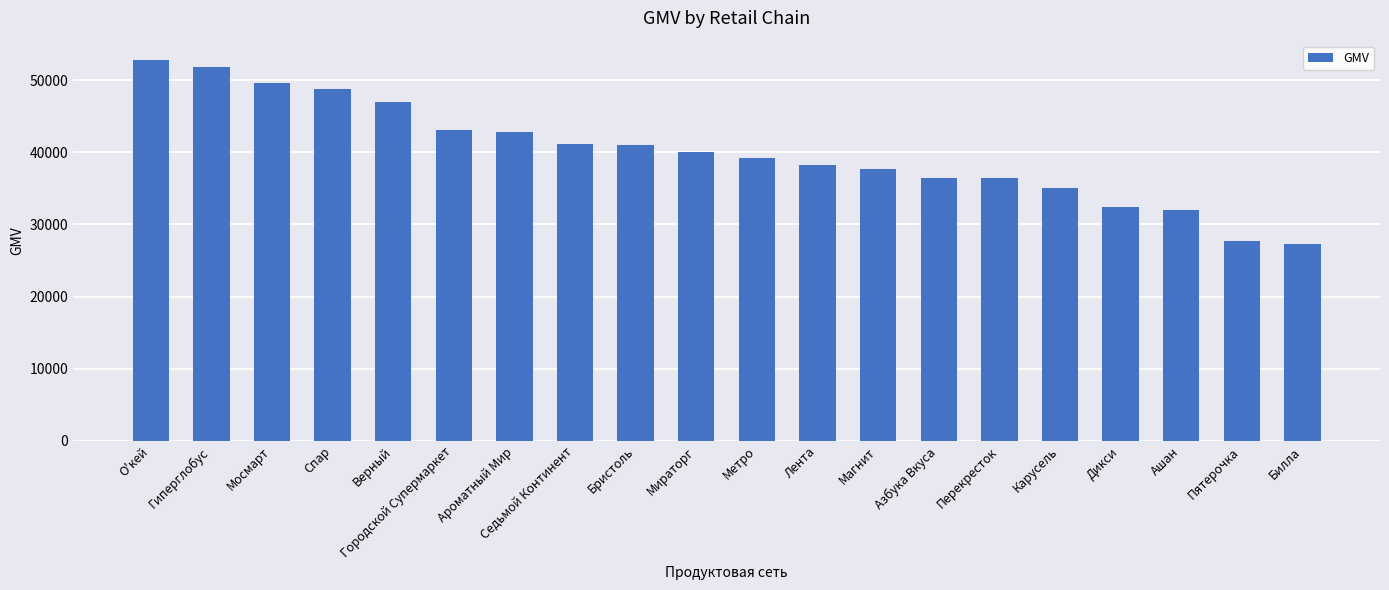

What is the sum of all values?

800433